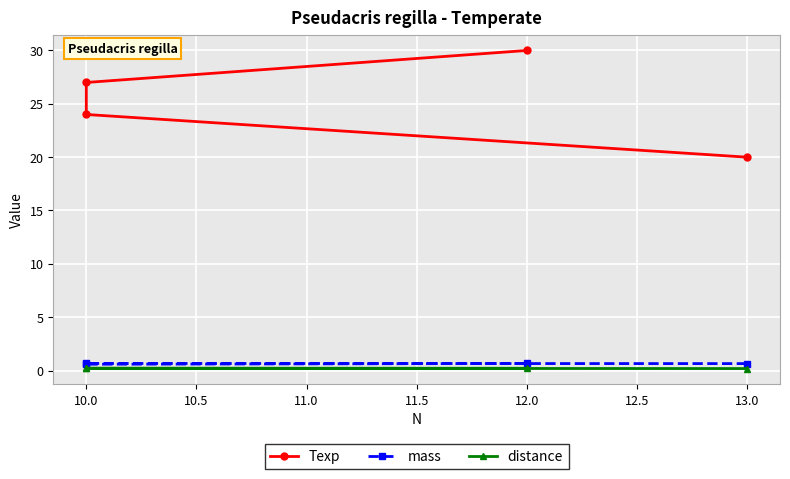

True or false: mass has a value of 0.6 at 10.0.

True